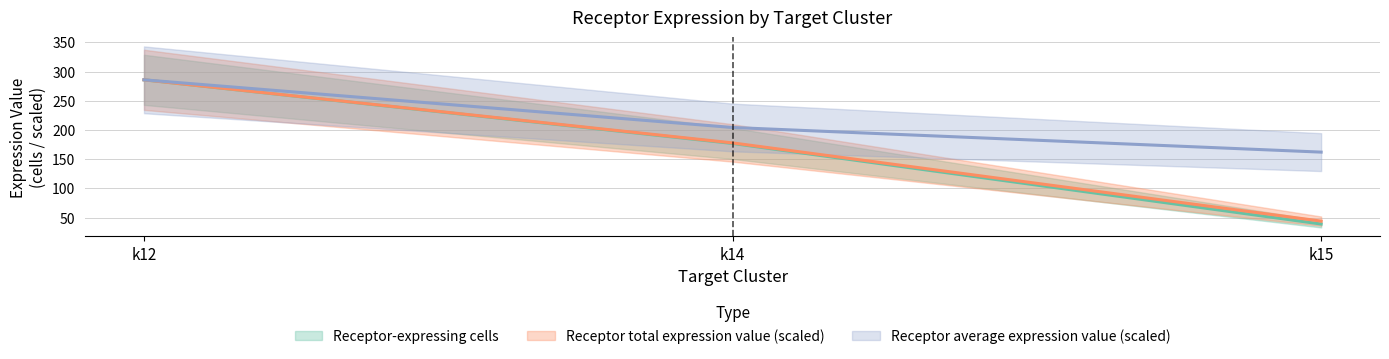

What is the average value of the Receptor-expressing cells series?

167.3